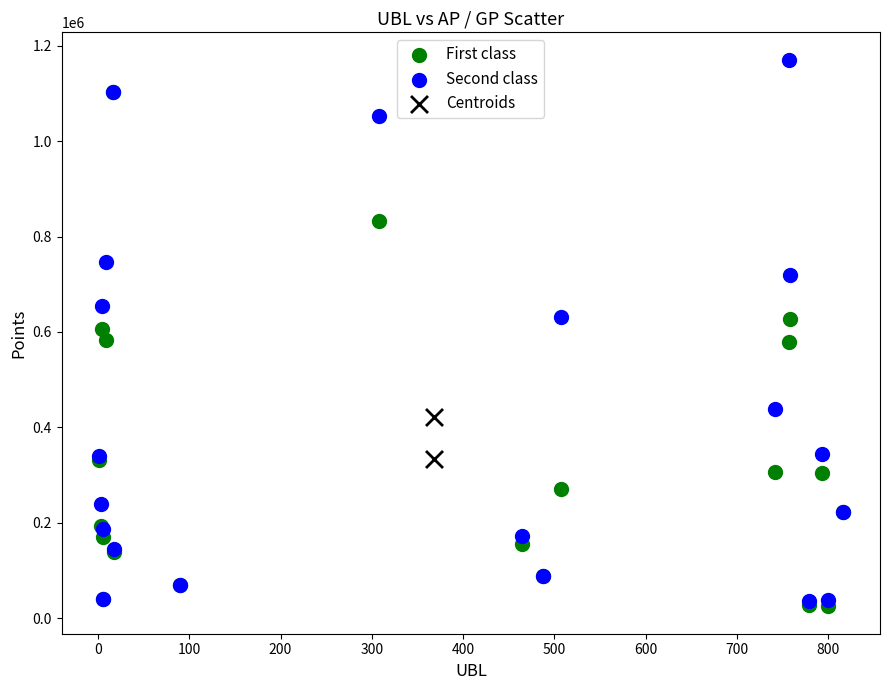

Which series reaches the maximum Y coordinate?

Second class